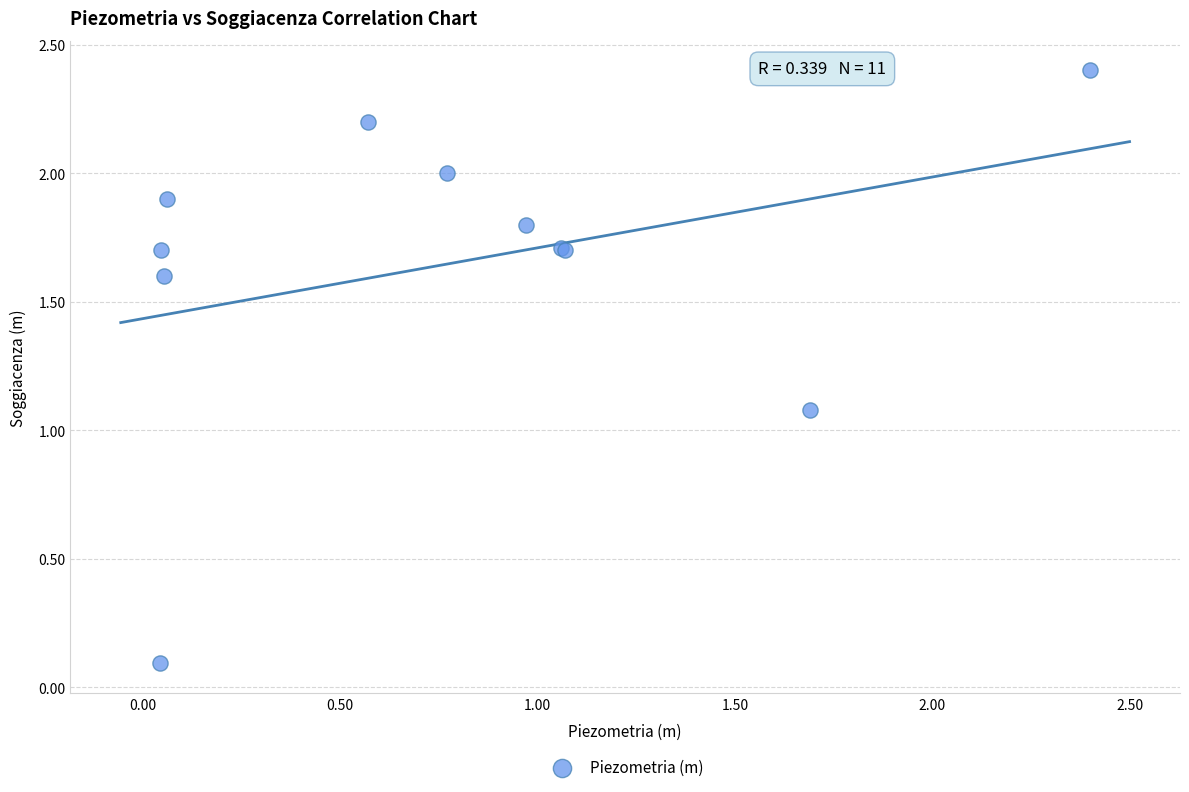

What Y value in the scatter plot is closest to 1?

1.1